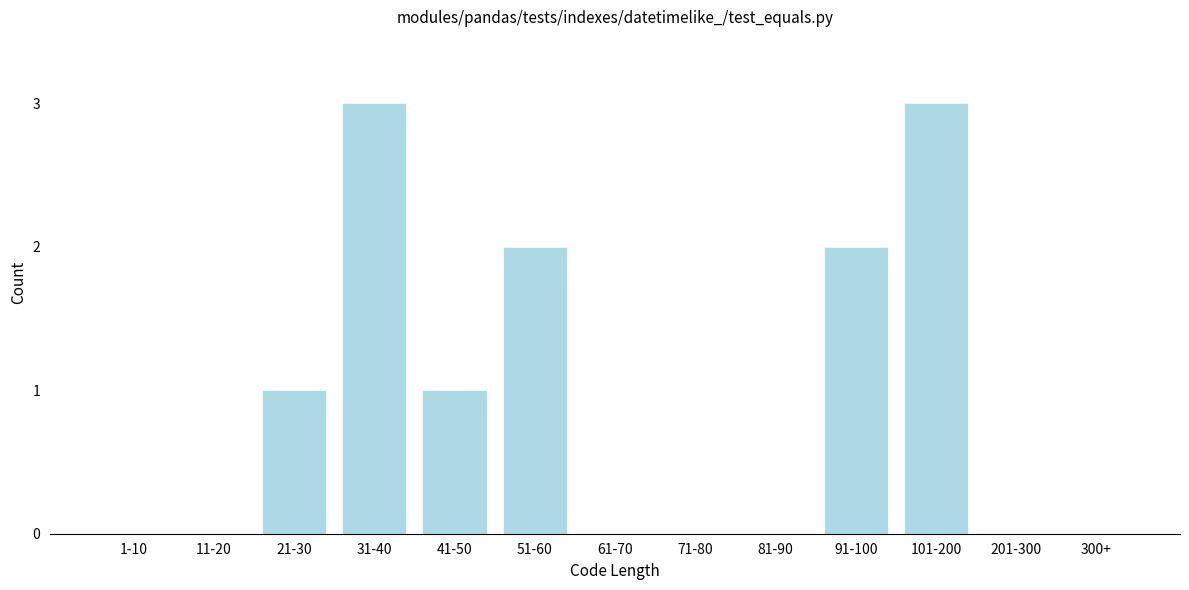

Reading left to right, what are all the values shown in this chart?

1-10=0	11-20=0	21-30=1	31-40=3	41-50=1	51-60=2	61-70=0	71-80=0	81-90=0	91-100=2	101-200=3	201-300=0	300+=0